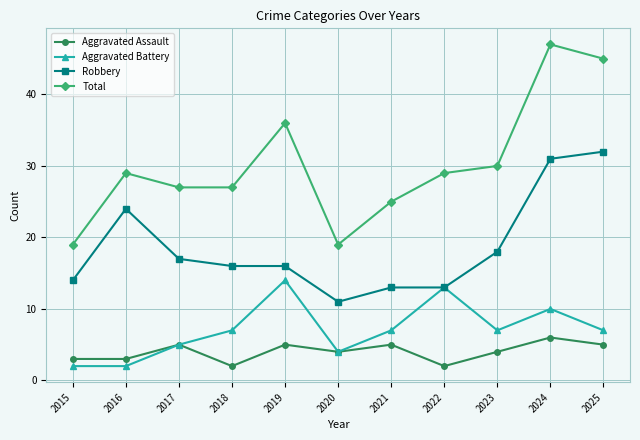

Does the chart have visible grid lines?

Yes